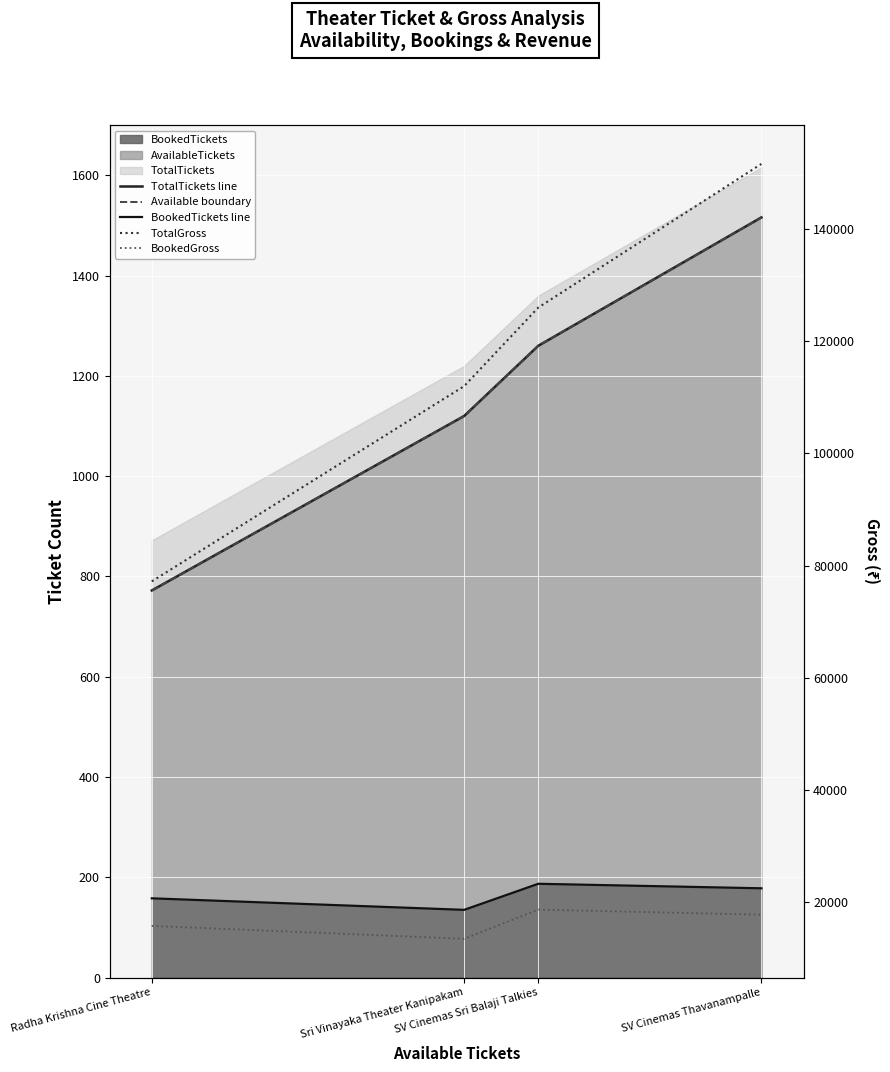

What is the label of the 1st point from the right?

SV Cinemas Thavanampalle